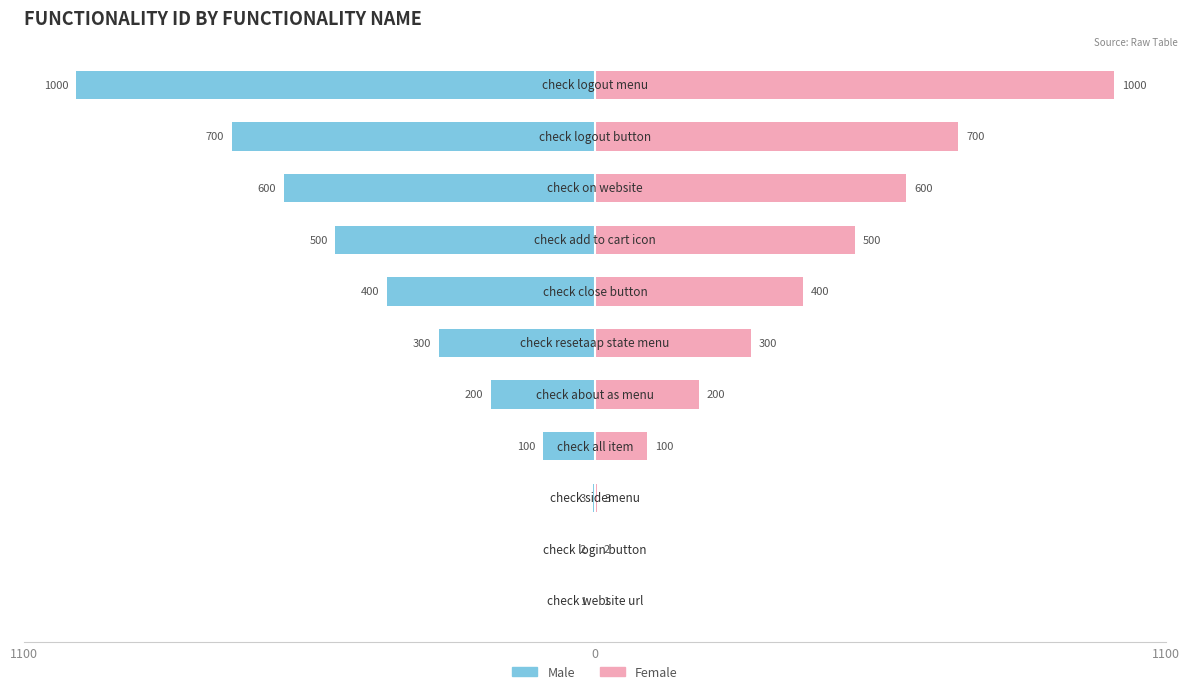

How many bars are there in total?

22